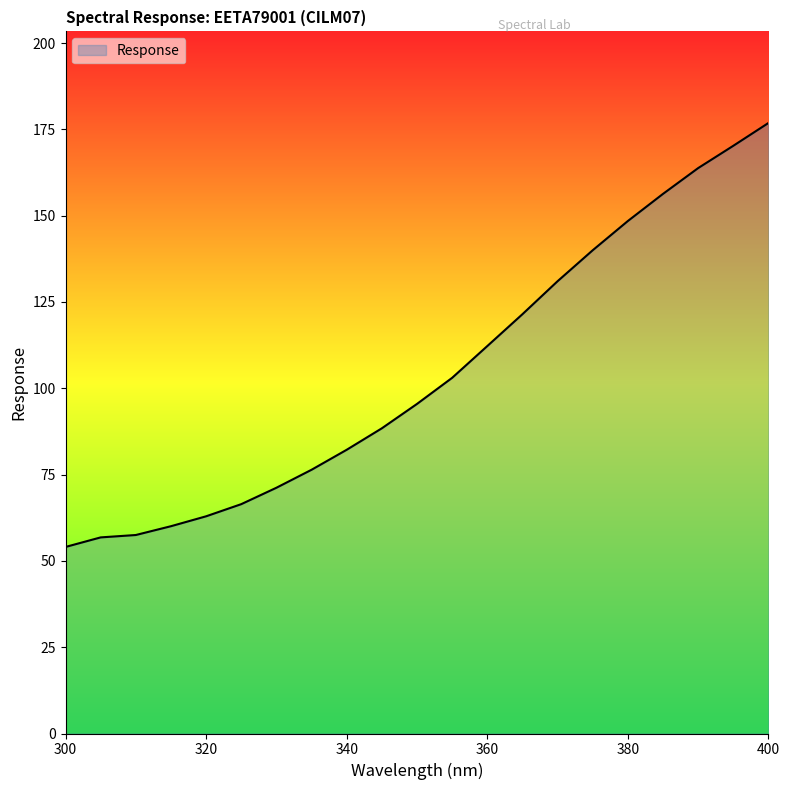

What is the maximum value shown in the chart?

176.9